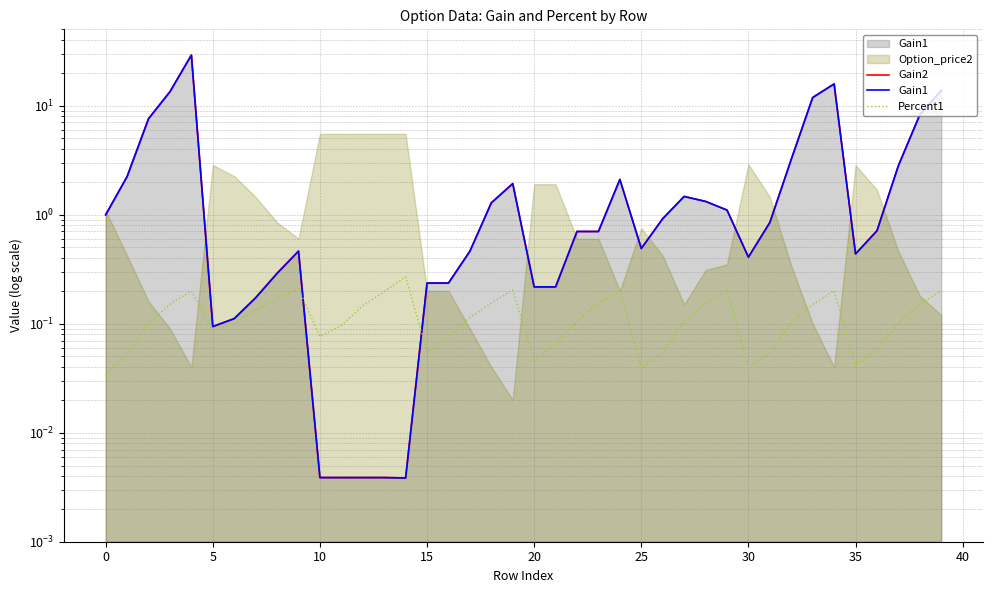

What is the label of the 12th point from the right?

28